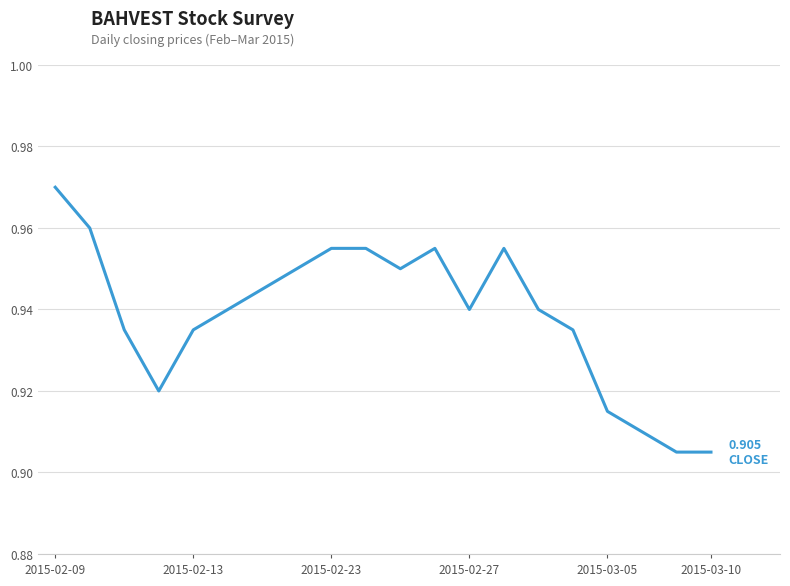

Does the chart display data point markers on the line(s)?

No